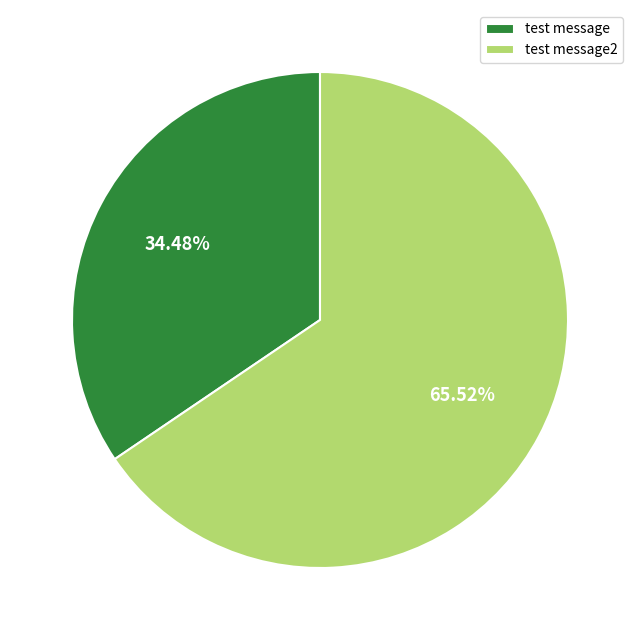

To the nearest percent, what is the difference between the test message and test message2 slice percentages?

31%